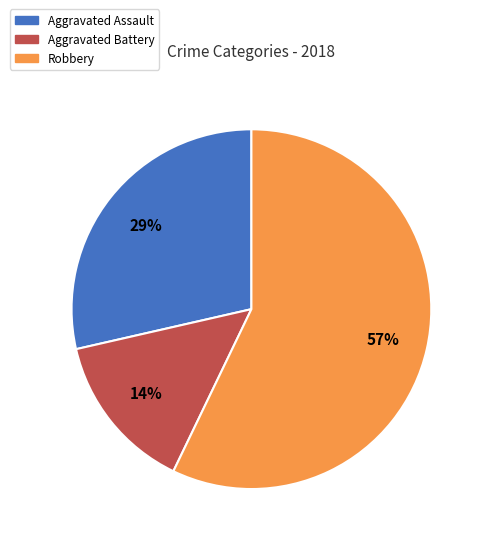

Does any single category account for the majority?

Yes